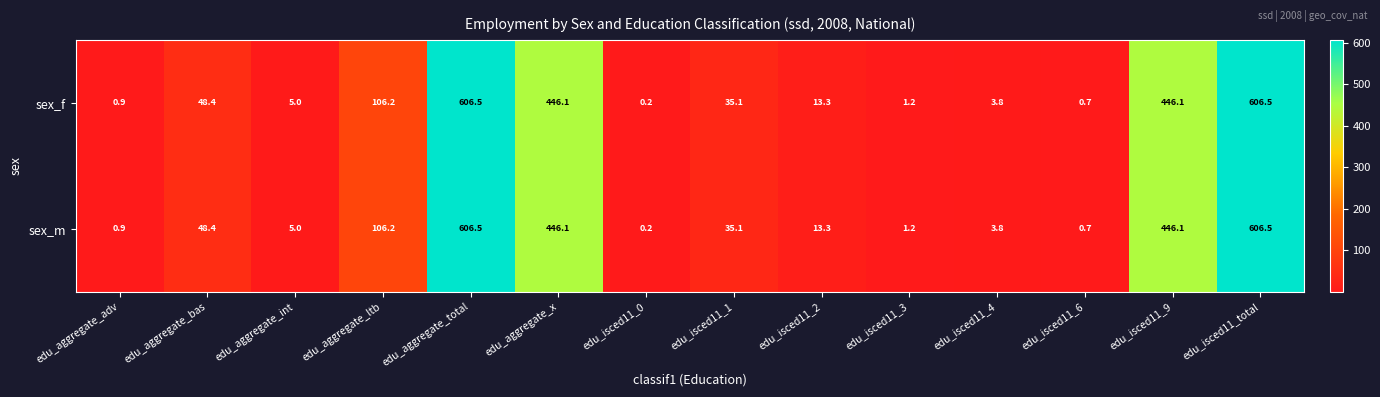

The value of sex_m at edu_aggregate_bas is 48.4. True or false?

True